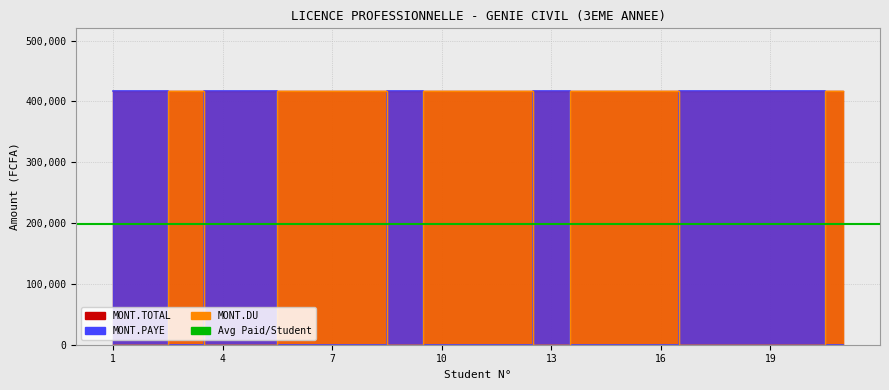

How many times do MONT.PAYE and MONT.DU cross each other?

9